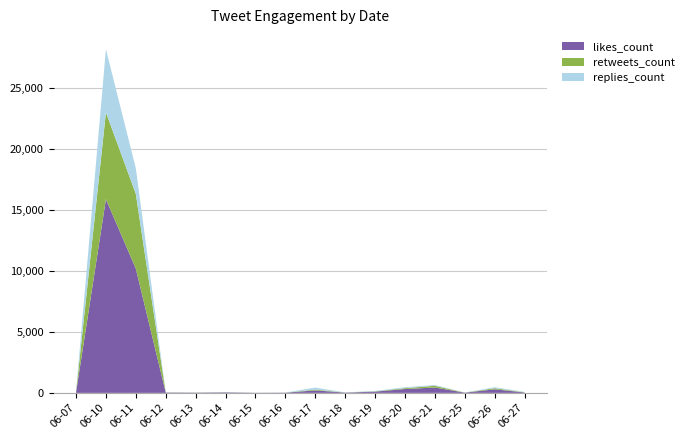

Reading right to left, transcribe all the data shown in this chart.

likes_count: 2019-06-27=34	2019-06-26=295	2019-06-25=18	2019-06-21=440	2019-06-20=317	2019-06-19=103	2019-06-18=23	2019-06-17=206	2019-06-16=16	2019-06-15=9	2019-06-14=42	2019-06-13=19	2019-06-12=29	2019-06-11=10194	2019-06-10=15897	2019-06-07=33
retweets_count: 2019-06-27=17	2019-06-26=87	2019-06-25=5	2019-06-21=142	2019-06-20=71	2019-06-19=24	2019-06-18=6	2019-06-17=63	2019-06-16=4	2019-06-15=3	2019-06-14=7	2019-06-13=9	2019-06-12=6	2019-06-11=6133	2019-06-10=7123	2019-06-07=25
replies_count: 2019-06-27=27	2019-06-26=84	2019-06-25=4	2019-06-21=62	2019-06-20=75	2019-06-19=34	2019-06-18=8	2019-06-17=163	2019-06-16=9	2019-06-15=1	2019-06-14=4	2019-06-13=8	2019-06-12=4	2019-06-11=2096	2019-06-10=5175	2019-06-07=32